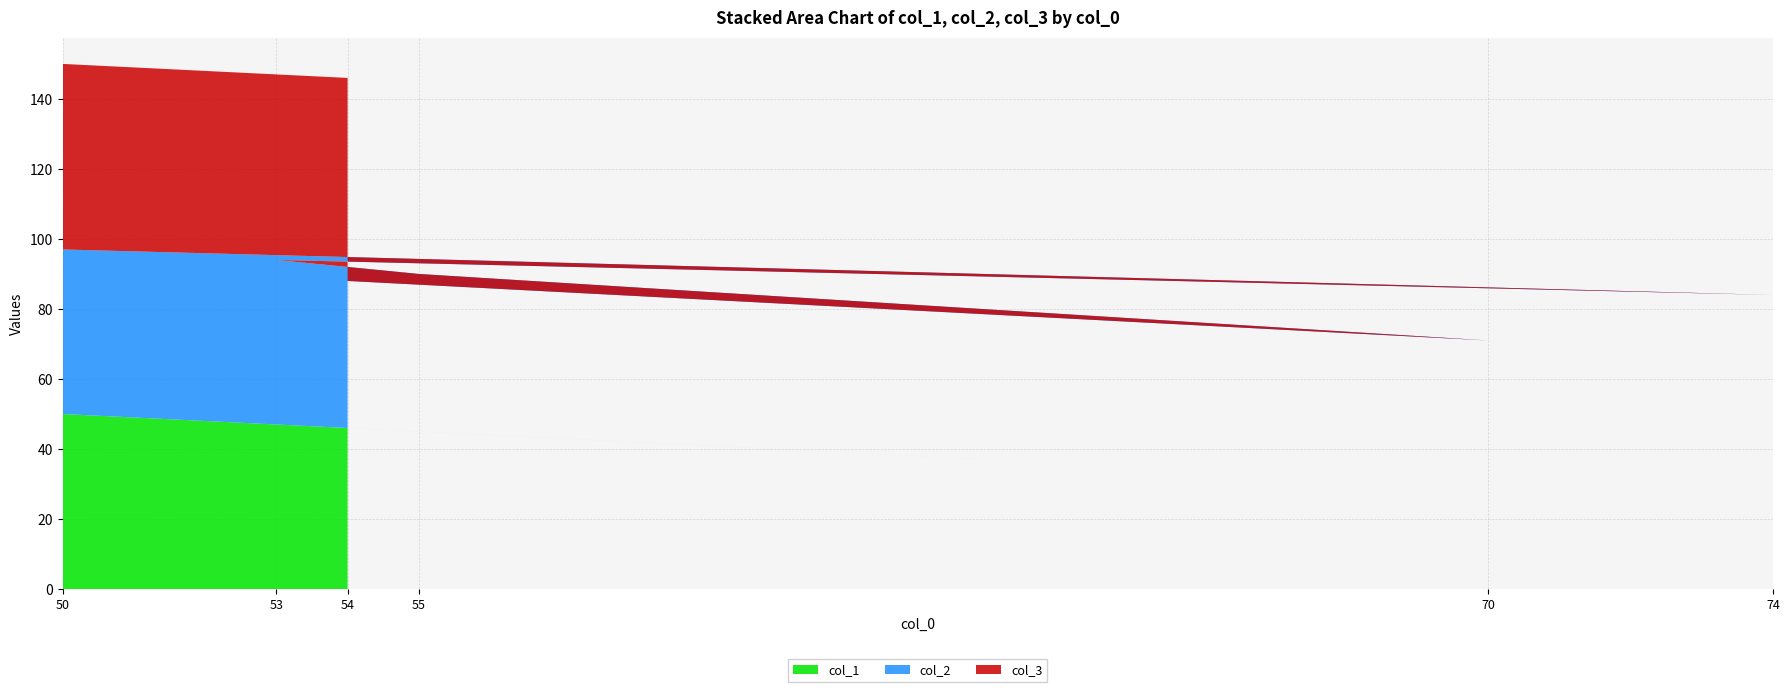

Reading left to right, extract all data points from this chart.

col_1: 54=46	70=30	55=45	53=47	74=26	50=50
col_2: 54=42	70=41	55=45	53=47	74=58	50=47
col_3: 54=58	70=59	55=55	53=53	74=42	50=53